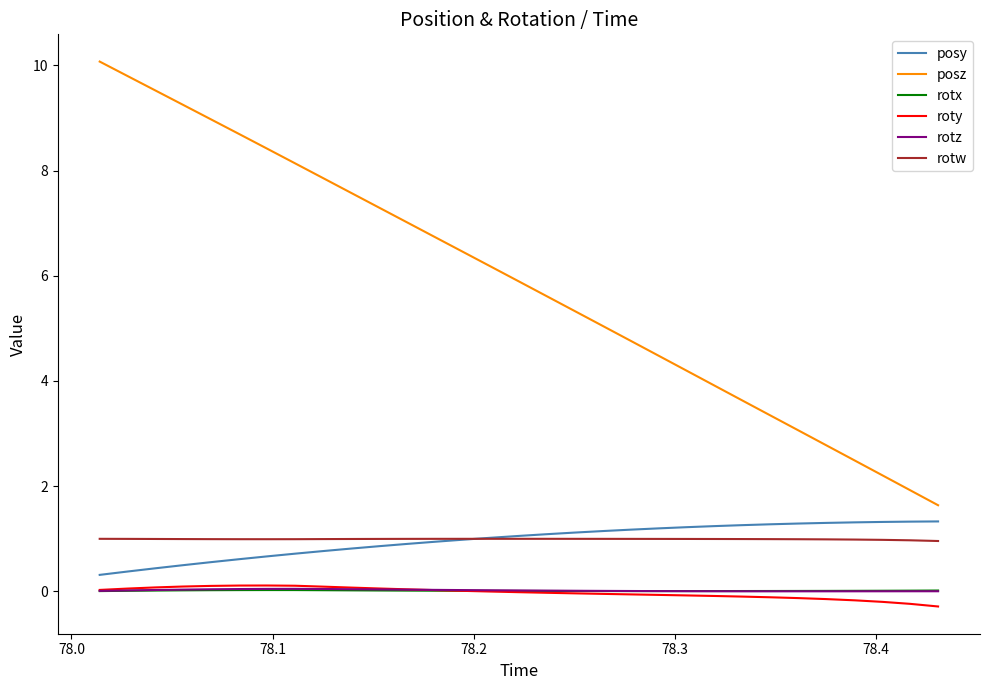

Which series has the widest spread of values?

posz